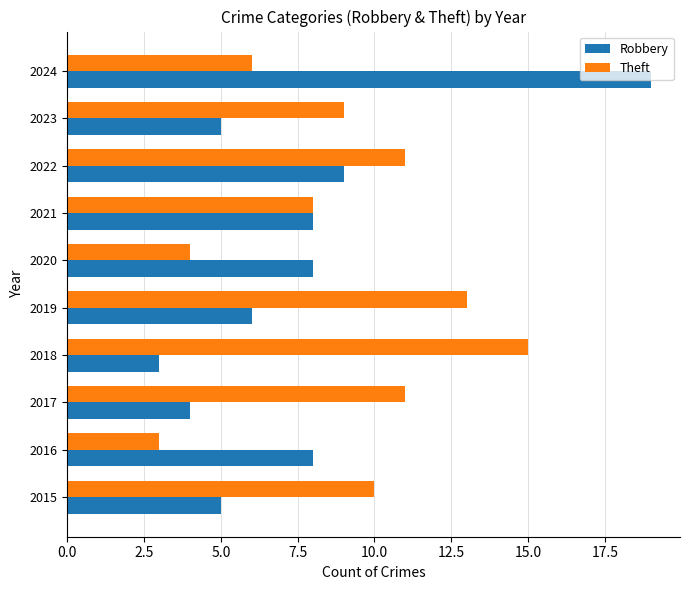

At which label does Robbery reach its minimum?

2018